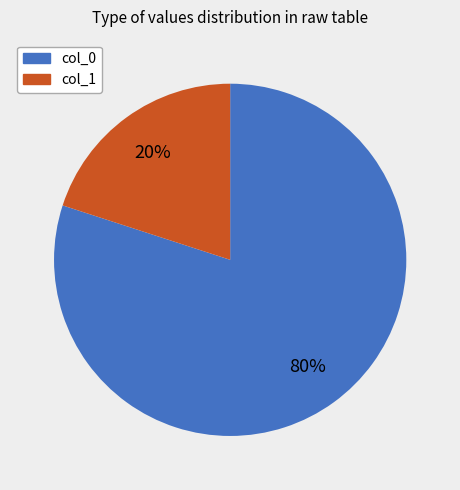

How many slices are in this pie chart?

2